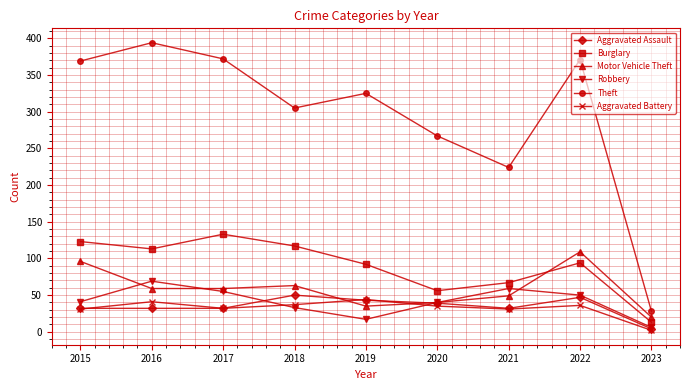

Which series has the largest total across all categories?

Theft